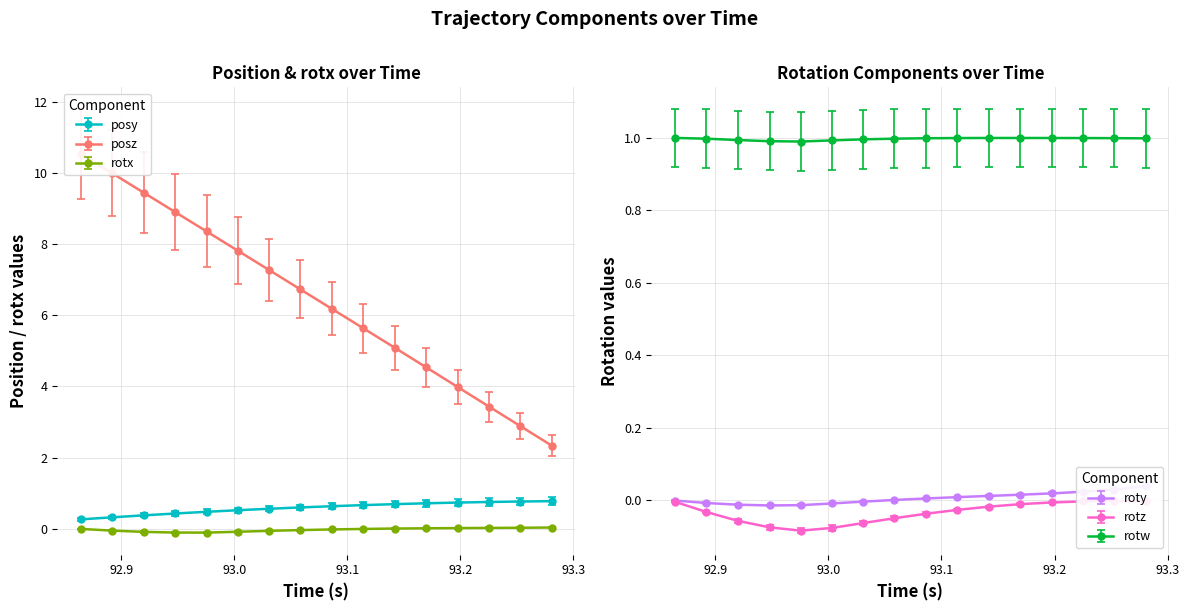

Reading left to right, list all the values displayed in this chart.

posy: 0.3	0.4	0.4	0.5	0.5	0.6	0.6	0.7	0.7	0.8	0.8	0.8	0.8	0.8	0.9	0.9
posz: 10.5	10.0	9.4	8.9	8.4	7.8	7.3	6.7	6.2	5.6	5.1	4.5	4.0	3.4	2.9	2.3
rotx: -0.0	-0.1	-0.1	-0.1	-0.1	-0.1	-0.1	-0.0	-0.0	-0.0	0.0	0.0	0.0	0.0	0.0	0.0
roty: -0.0	-0.0	-0.0	-0.0	-0.0	-0.0	-0.0	0.0	0.0	0.0	0.0	0.0	0.0	0.0	0.0	0.0
rotz: -0.0	-0.0	-0.1	-0.1	-0.1	-0.1	-0.1	-0.0	-0.0	-0.0	-0.0	-0.0	-0.0	-0.0	-0.0	-0.0
rotw: 1.0	1.0	1.0	1.0	1.0	1.0	1.0	1.0	1.0	1.0	1.0	1.0	1.0	1.0	1.0	1.0